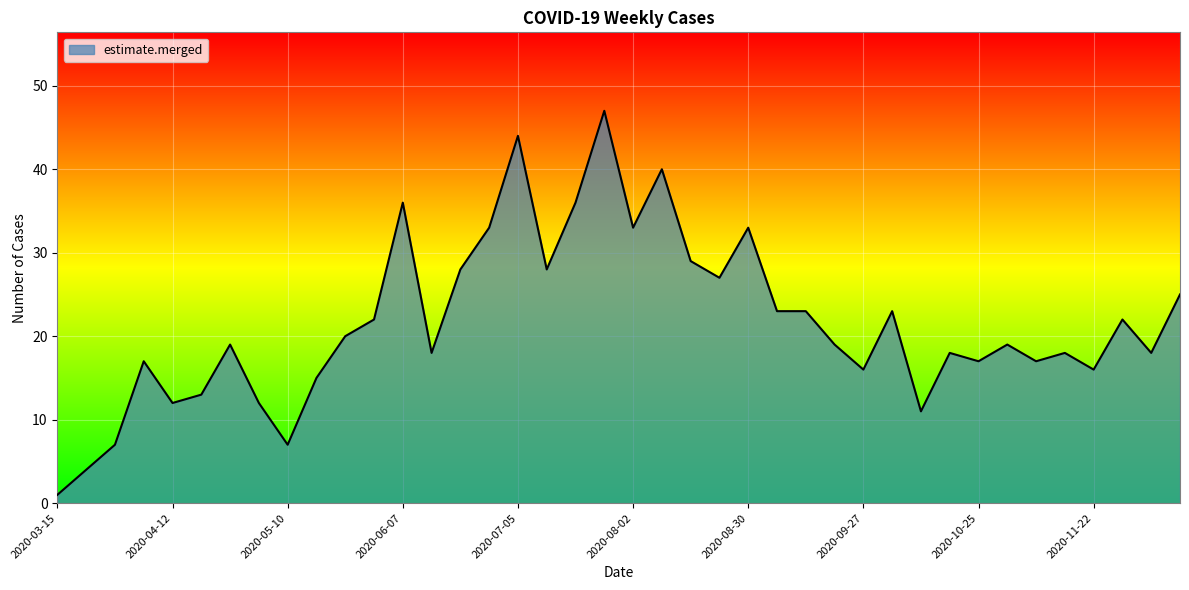

What is the maximum value shown in the chart?

47